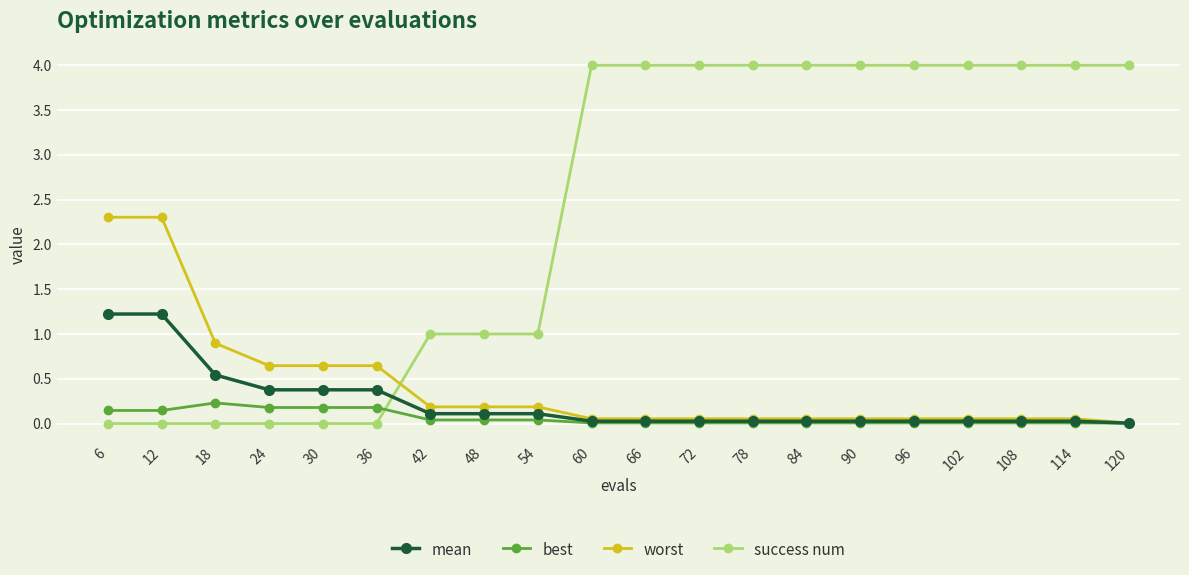

What is the spread (max minus min) of values at 60?

4.0